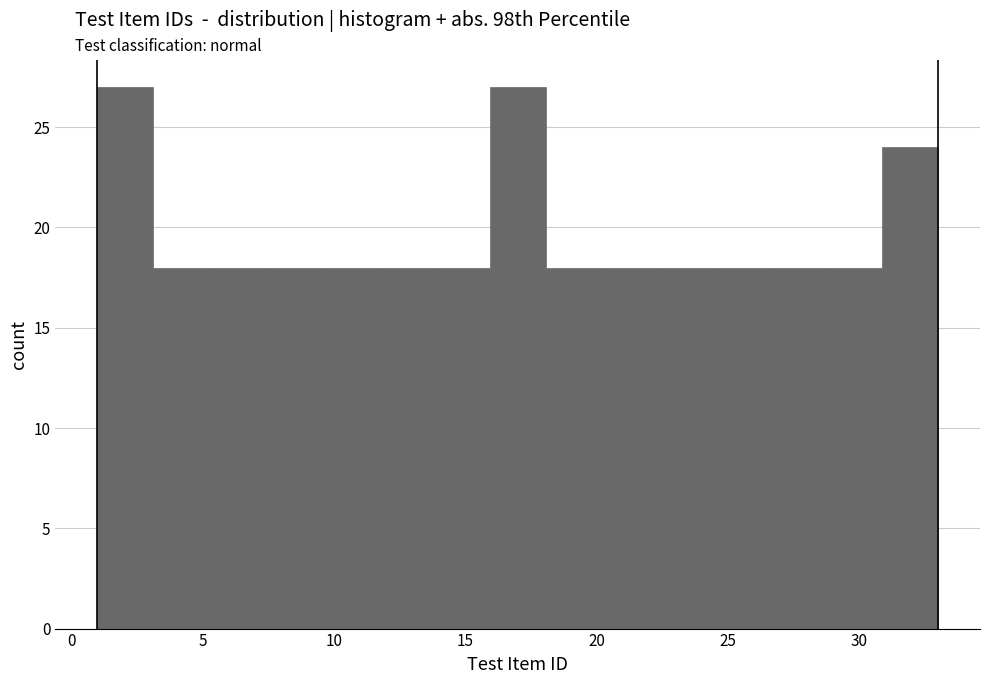

Reading left to right, list every bar in this chart as the range it spans on the x-axis followed by its height. Neither the bar edges nor the heights are printed on the chart, so give them approximately, as read against the axes.

1.0 to 3.0: 27
3.0 to 5.5: 18
5.5 to 7.5: 18
7.5 to 9.5: 18
9.5 to 11.5: 18
11.5 to 14.0: 18
14.0 to 16.0: 18
16.0 to 18.0: 27
18.0 to 20.0: 18
20.0 to 22.5: 18
22.5 to 24.5: 18
24.5 to 26.5: 18
26.5 to 28.5: 18
28.5 to 31.0: 18
31.0 to 33.0: 24